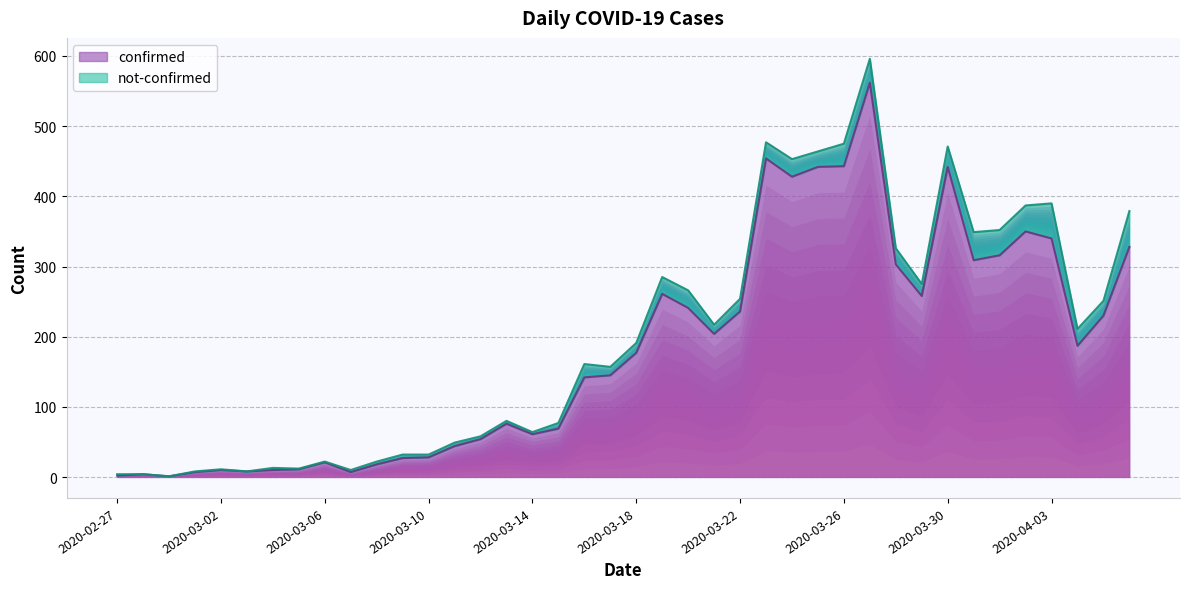

Reading left to right, list all the values displayed in this chart.

2	4	1	7	10	8	10	11	21	7	18	27	28	44	54	76	61	69	142	145	177	261	241	204	236	454	428	442	443	562	303	258	442	309	316	350	340	187	230	328